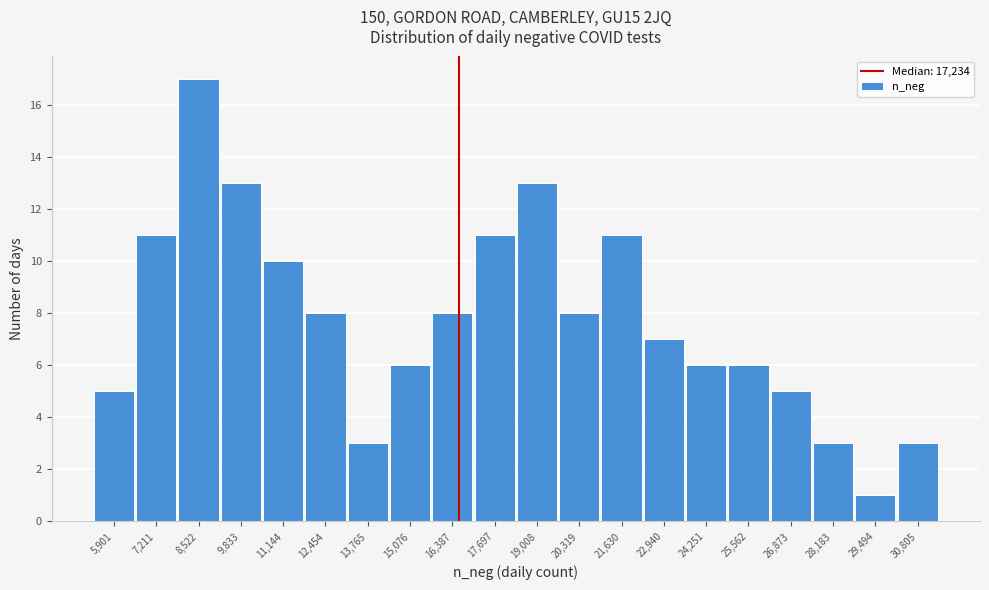

Reading right to left, extract all data points from this chart.

3	1	3	5	6	6	7	11	8	13	11	8	6	3	8	10	13	17	11	5